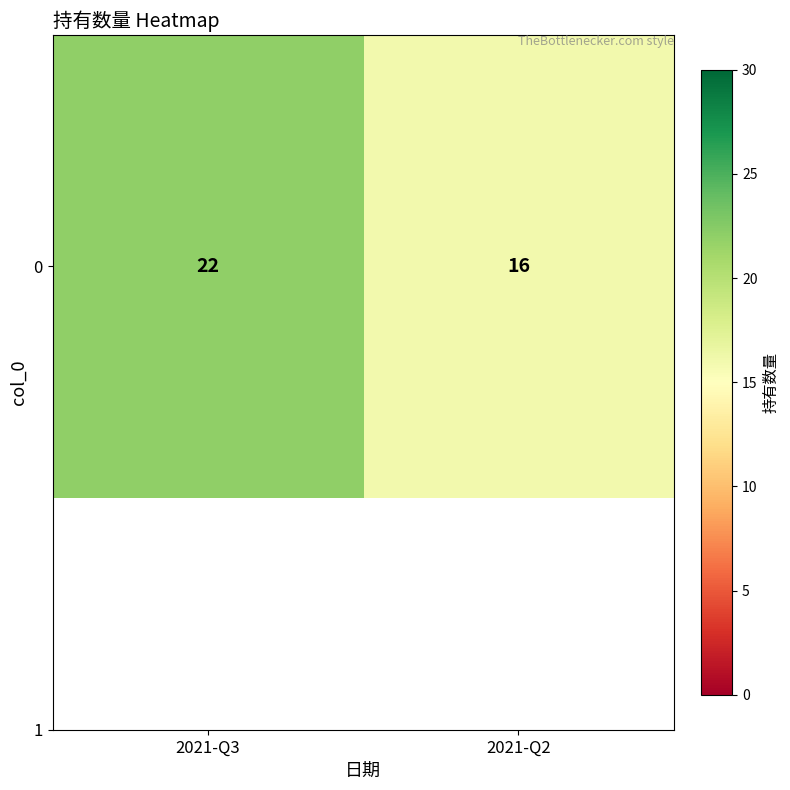

Reading left to right, extract all data points from this chart.

22	16